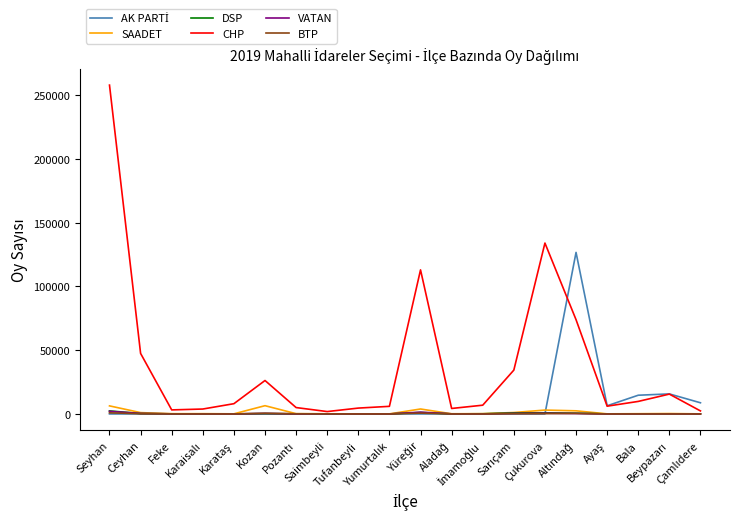

What is the greatest value displayed?

257916